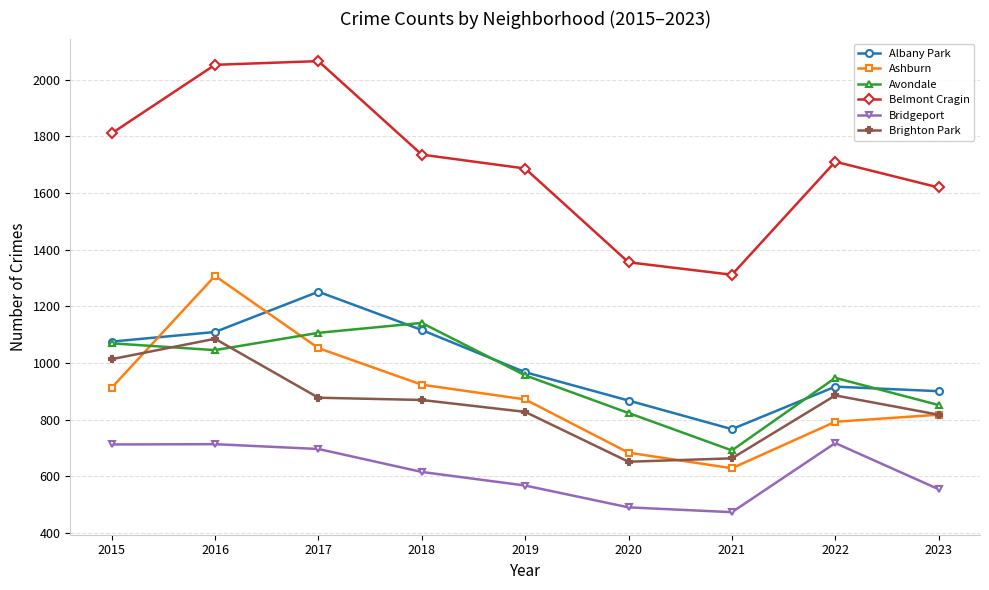

Which series has the widest spread of values?

Belmont Cragin